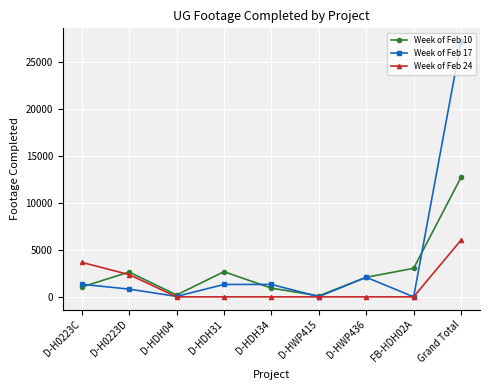

Which category has the highest value across all series?

Grand Total